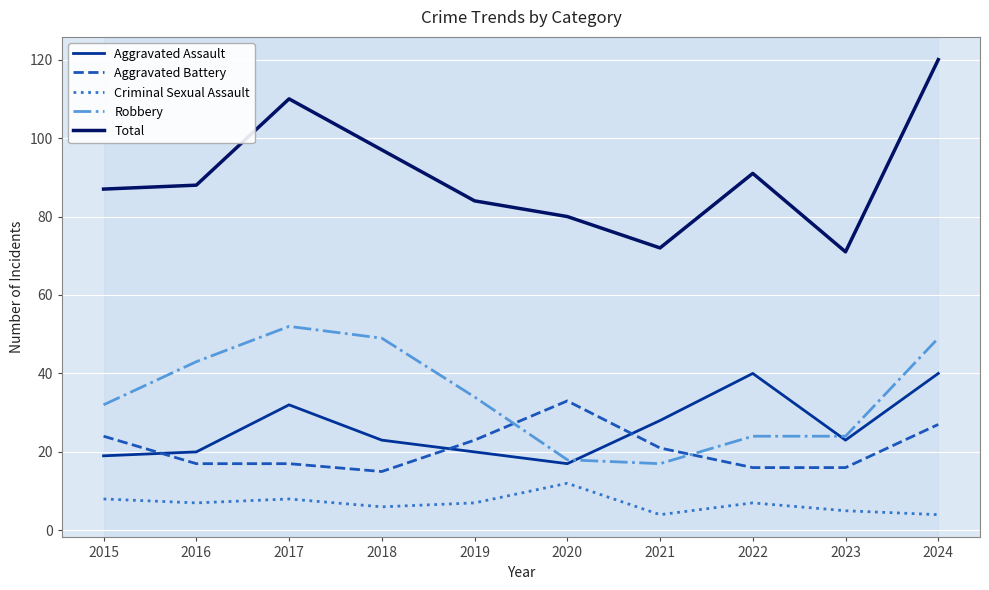

Which series changed the most between 2016 and 2017?

Total